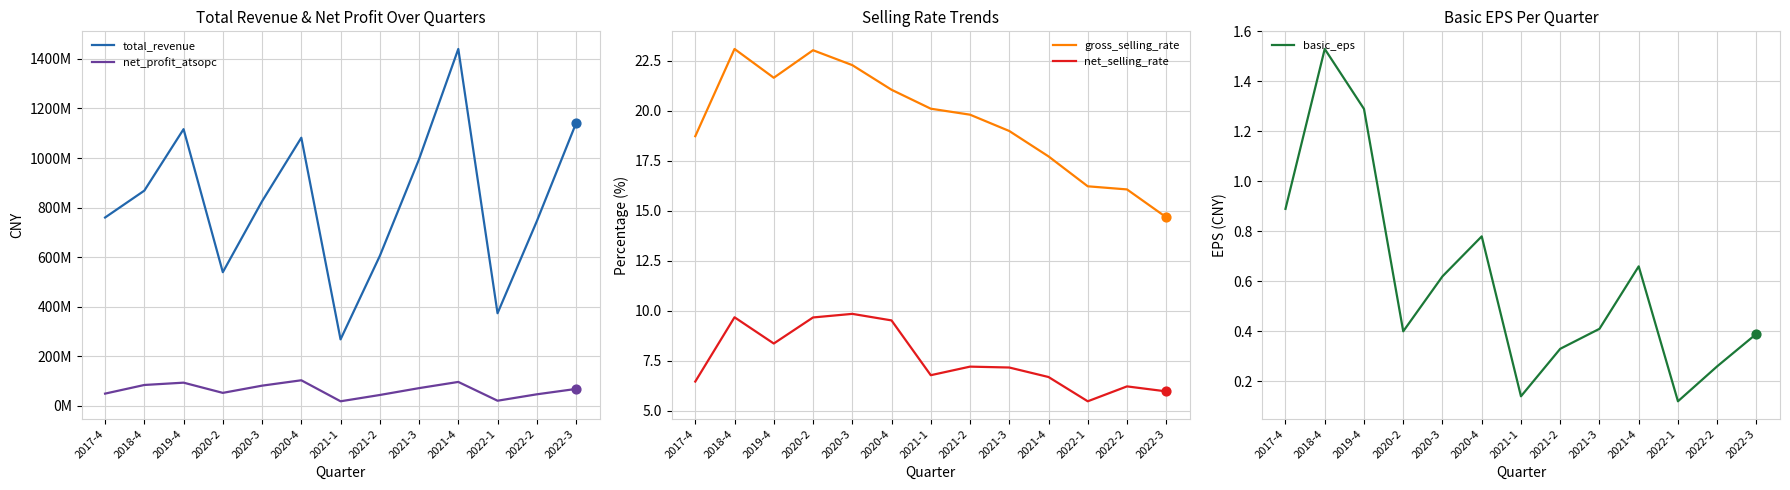

Which series contains the highest Y value?

total_revenue